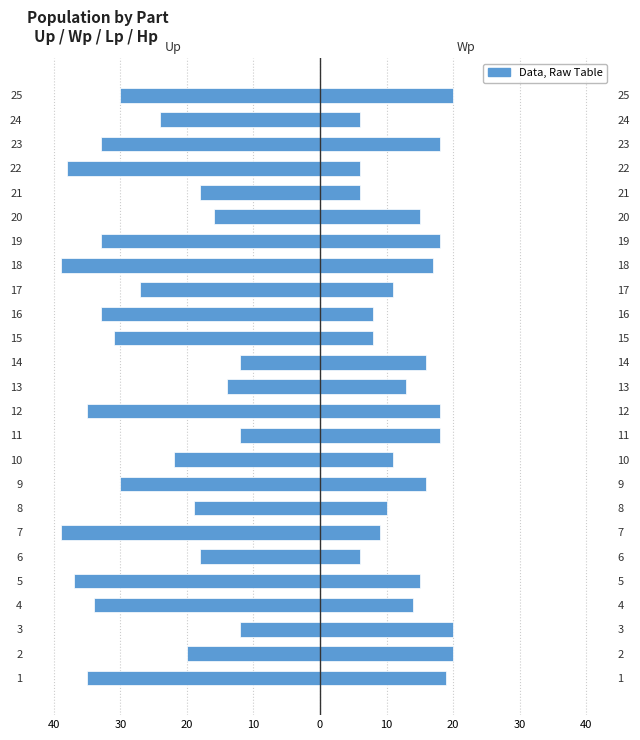

Which series has the widest spread of values?

Up (Left)